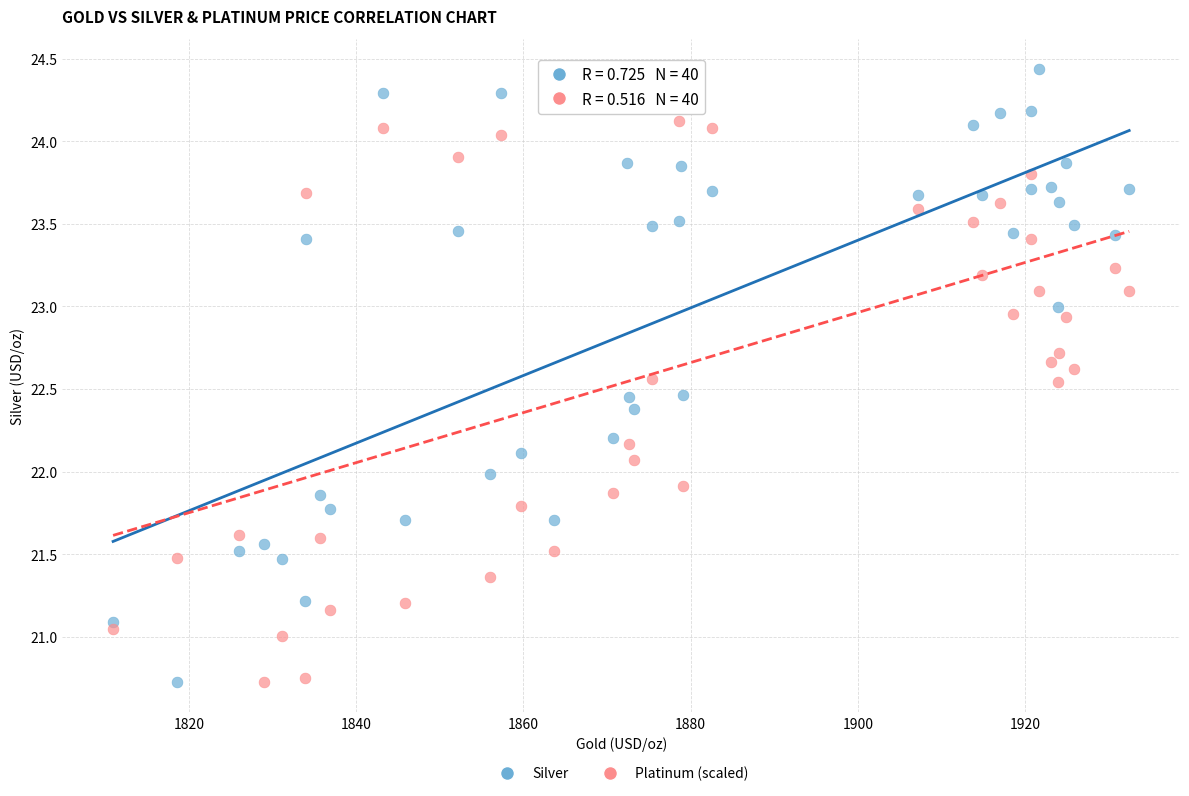

Across all data points, what is the range of X values (max minus min)?

121.5